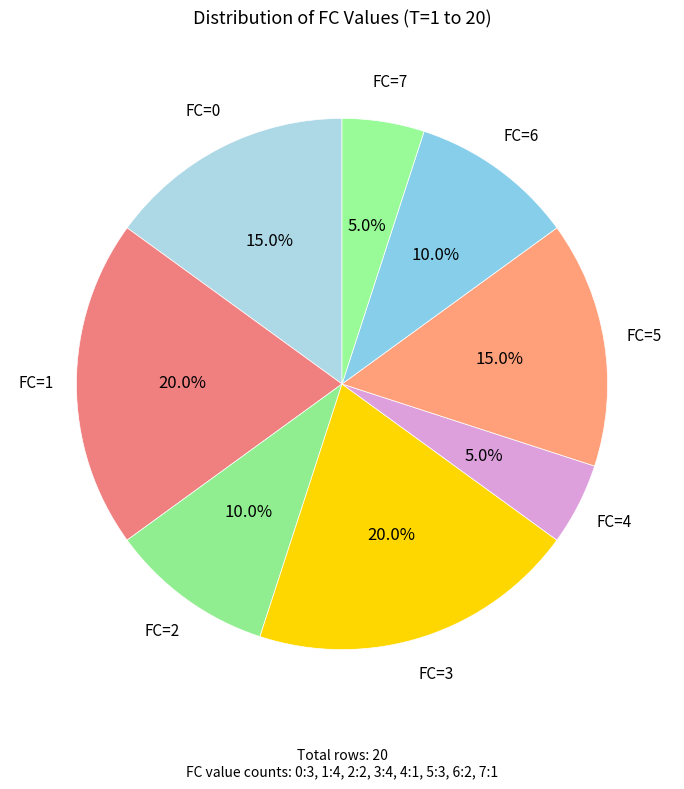

How many slices are in this pie chart?

8